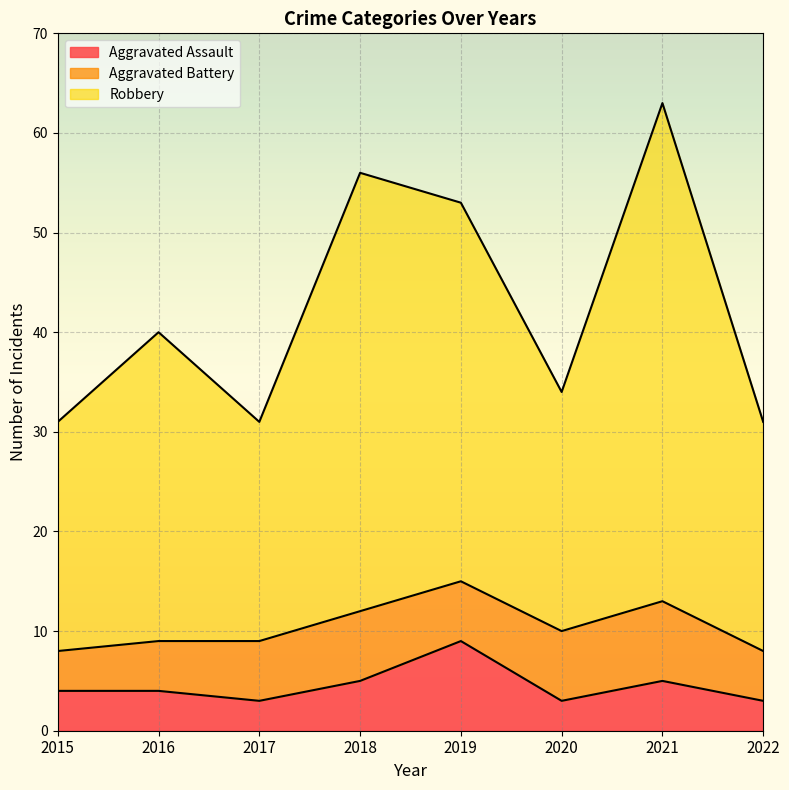

Where does the Aggravated Assault series first go above 4?

2018